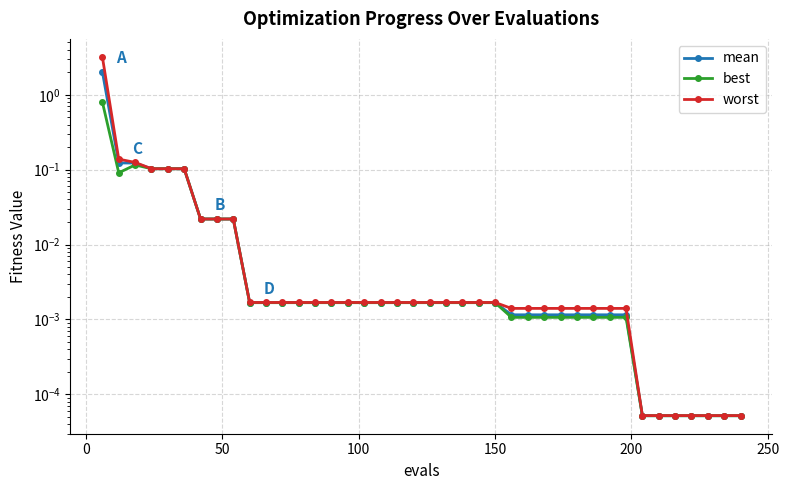

Reading left to right, extract all data points from this chart.

mean: 2.0	0.1	0.1	0.1	0.1	0.1	0.0	0.0	0.0	0.0	0.0	0.0	0.0	0.0	0.0	0.0	0.0	0.0	0.0	0.0	0.0	0.0	0.0	0.0	0.0	0.0	0.0	0.0	0.0	0.0	0.0	0.0	0.0	0.0	0.0	0.0	0.0	0.0	0.0	0.0
best: 0.8	0.1	0.1	0.1	0.1	0.1	0.0	0.0	0.0	0.0	0.0	0.0	0.0	0.0	0.0	0.0	0.0	0.0	0.0	0.0	0.0	0.0	0.0	0.0	0.0	0.0	0.0	0.0	0.0	0.0	0.0	0.0	0.0	0.0	0.0	0.0	0.0	0.0	0.0	0.0
worst: 3.2	0.1	0.1	0.1	0.1	0.1	0.0	0.0	0.0	0.0	0.0	0.0	0.0	0.0	0.0	0.0	0.0	0.0	0.0	0.0	0.0	0.0	0.0	0.0	0.0	0.0	0.0	0.0	0.0	0.0	0.0	0.0	0.0	0.0	0.0	0.0	0.0	0.0	0.0	0.0